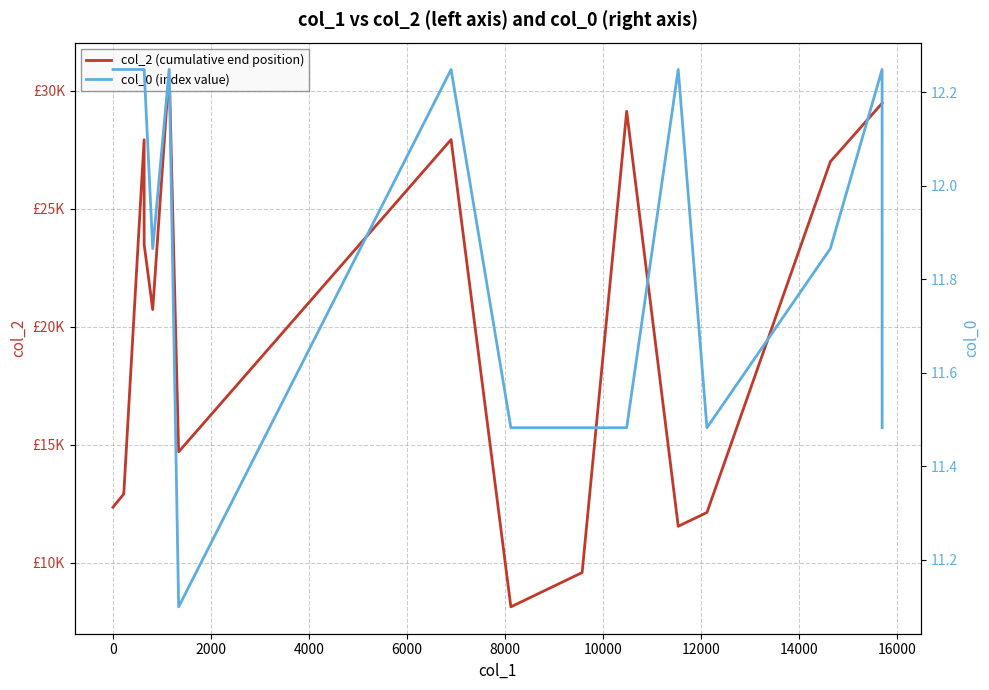

True or false: col_0 (index value) has a value of 8.3 at 0.

False